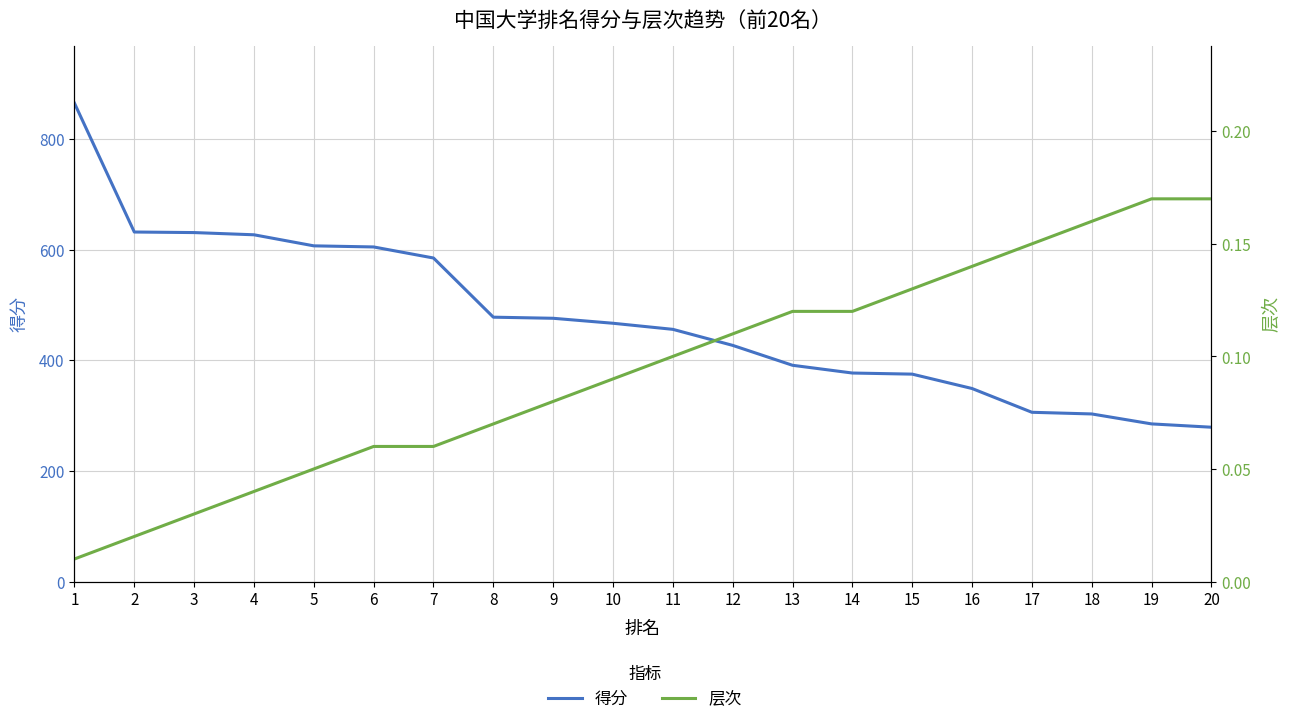

What is the average value of the 层次 series?

0.1